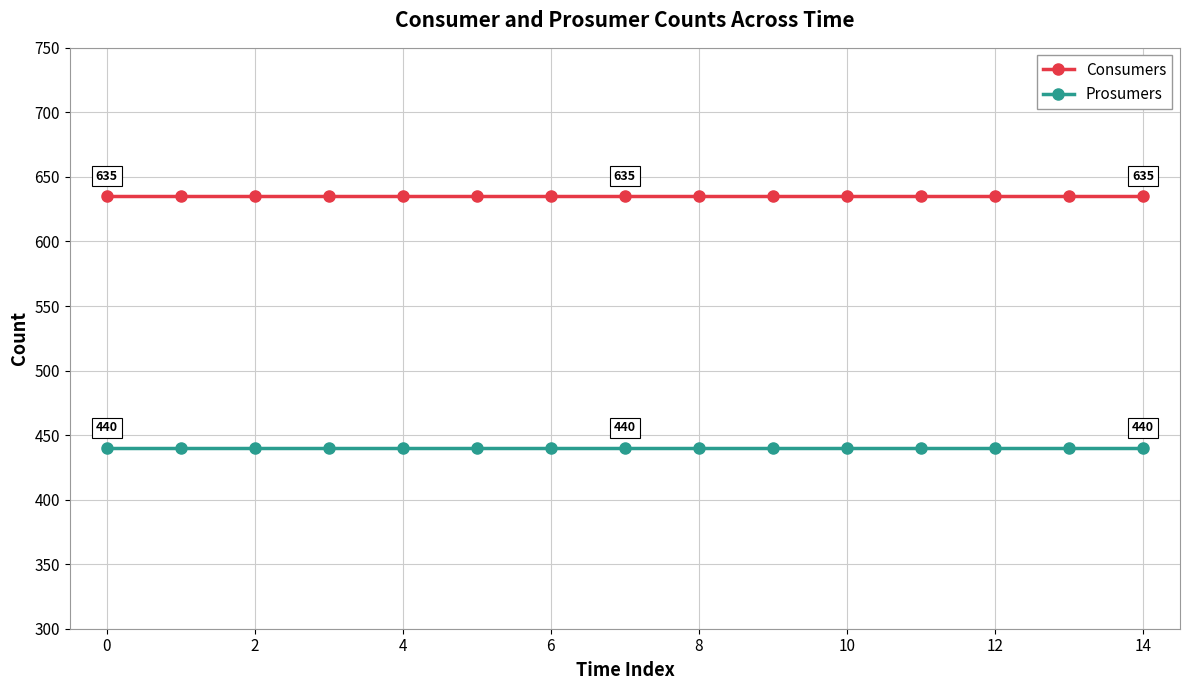

How many lines are shown in the chart?

2